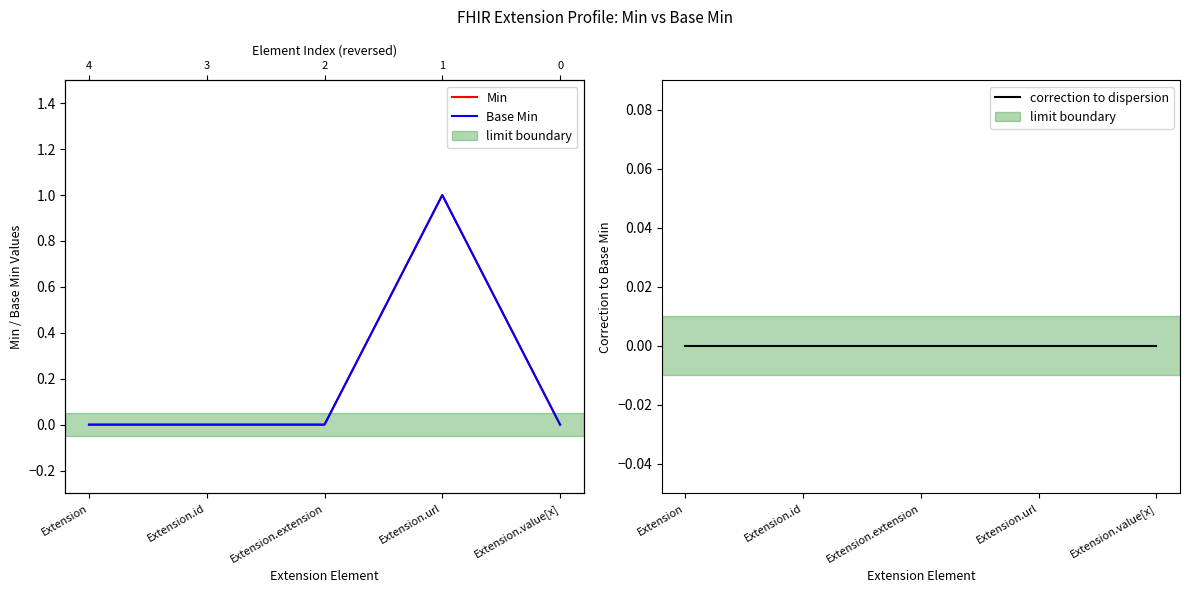

Reading left to right, what are all the values shown in this chart?

Min: Extension=0	Extension.id=0	Extension.extension=0	Extension.url=1	Extension.value[x]=0
Base Min: Extension=0	Extension.id=0	Extension.extension=0	Extension.url=1	Extension.value[x]=0
correction to dispersion: Extension=0	Extension.id=0	Extension.extension=0	Extension.url=0	Extension.value[x]=0